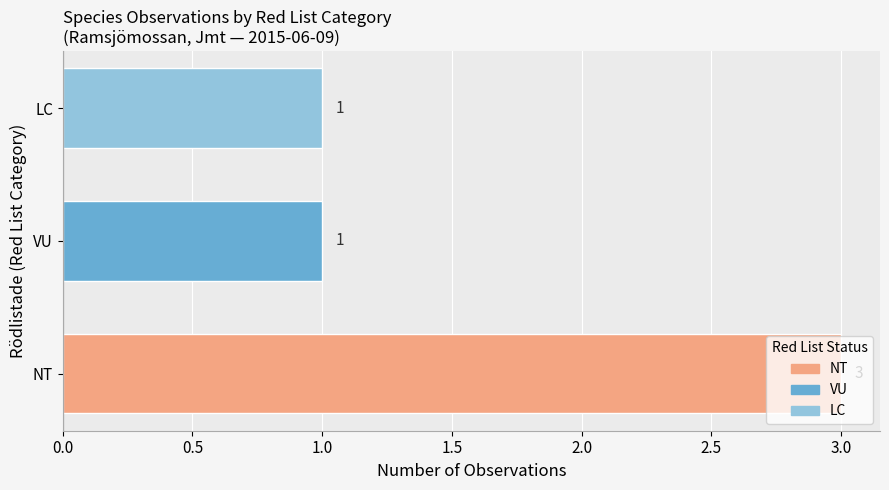

The value at NT is 1. True or false?

False